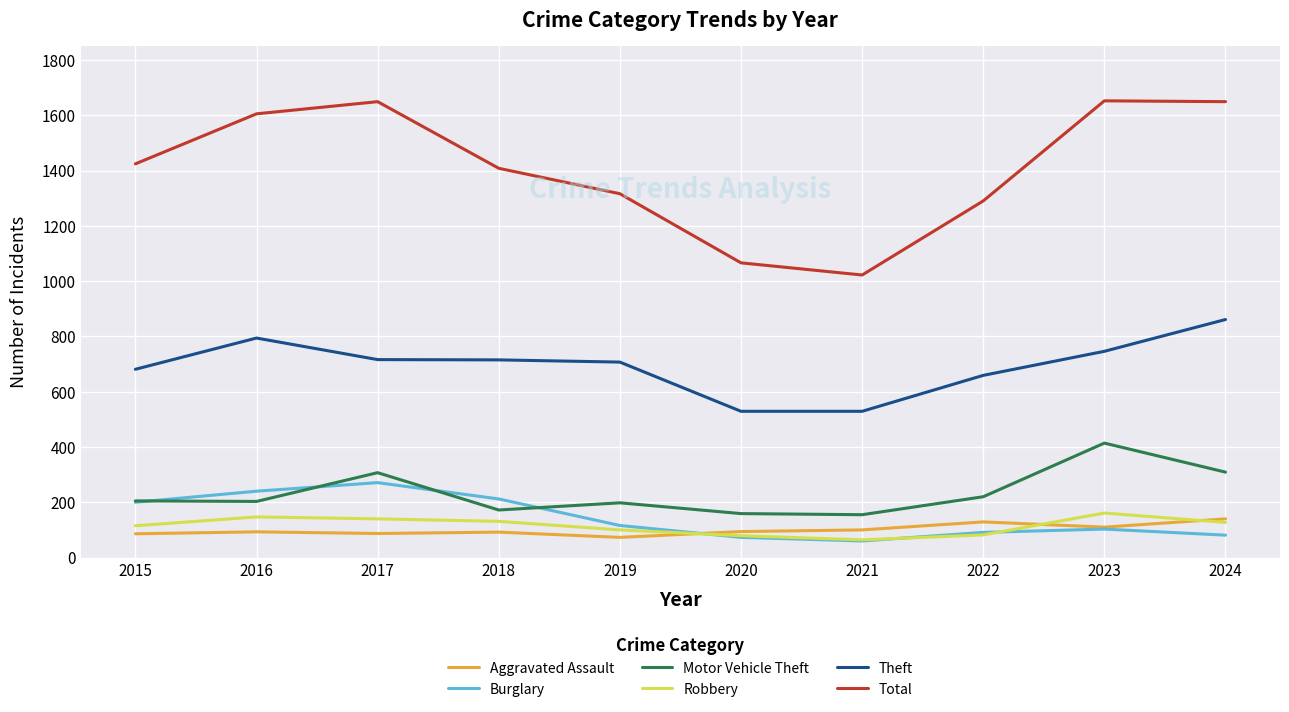

What is the lowest value of the Motor Vehicle Theft series?

155